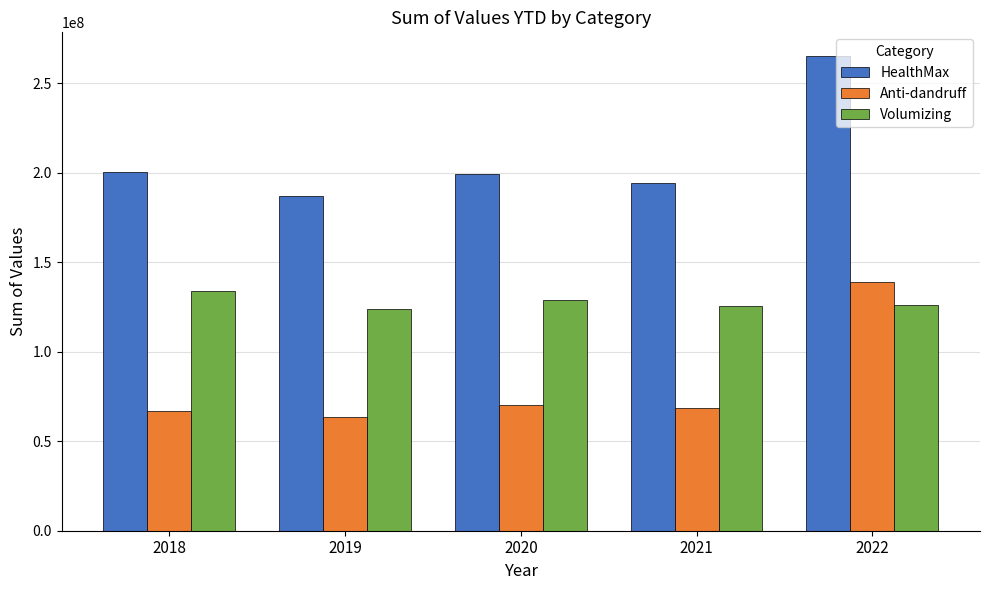

At which label is HealthMax closest to 226240101?

2018